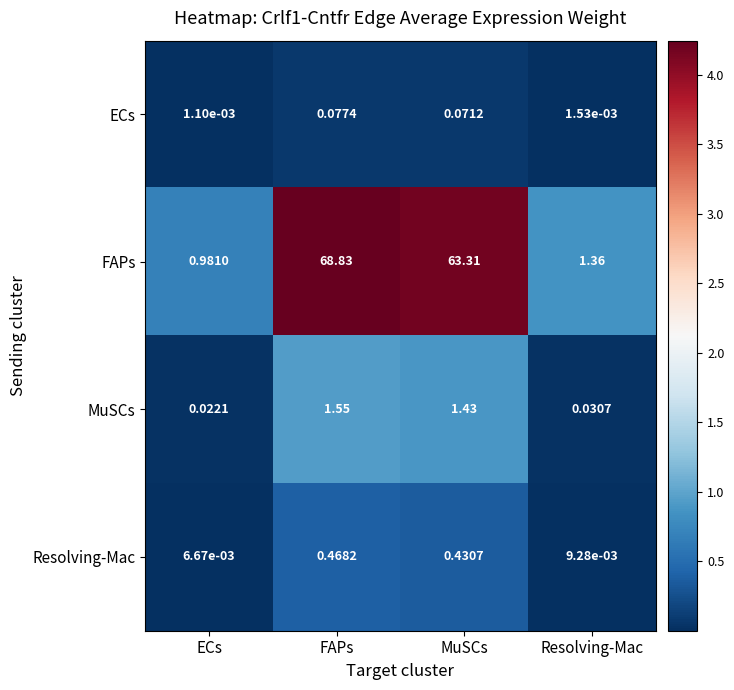

Which label corresponds to the largest value in the chart?

FAPs